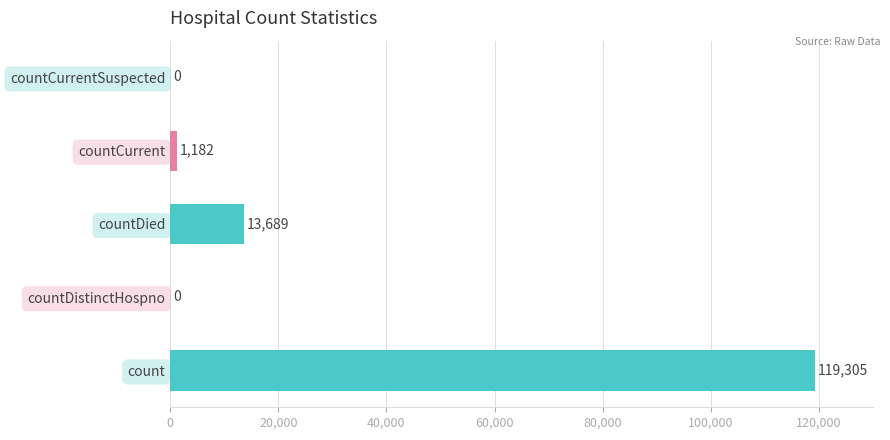

What is the sum of the values at countDistinctHospno and countCurrent?

1182